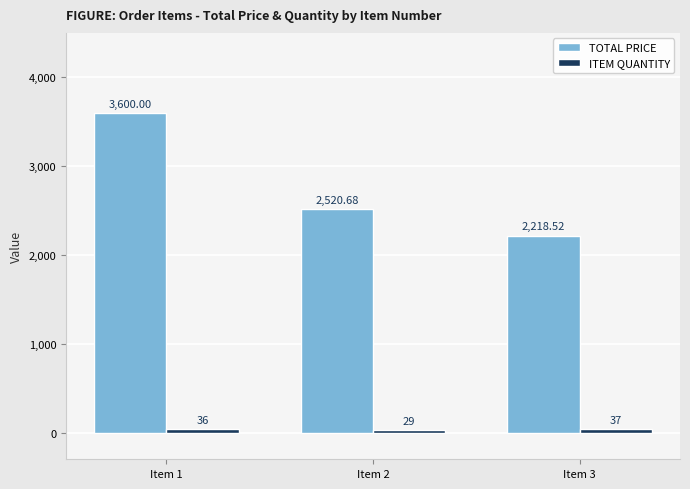

Are the bars horizontal?

No